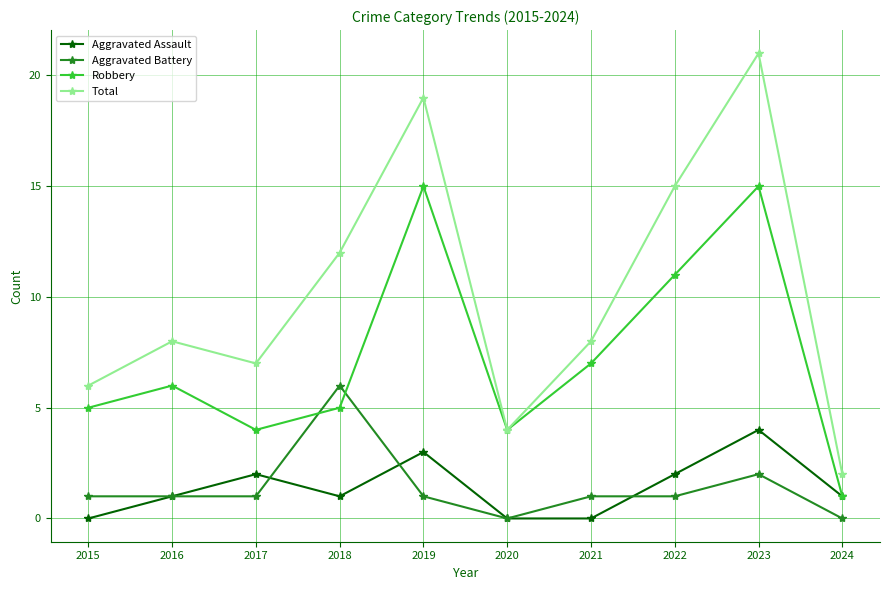

True or false: Robbery has more than 1 interior local peaks.

True